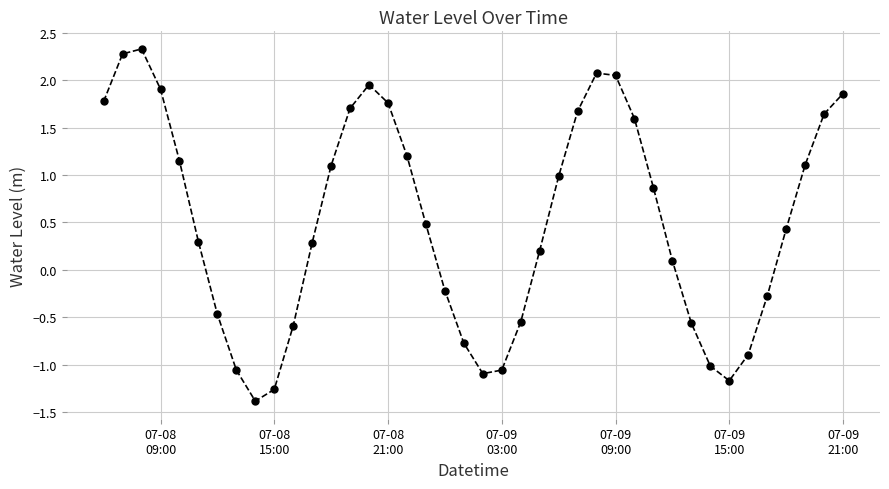

How many interior local peaks (higher than both neighbors) does the data have?

3